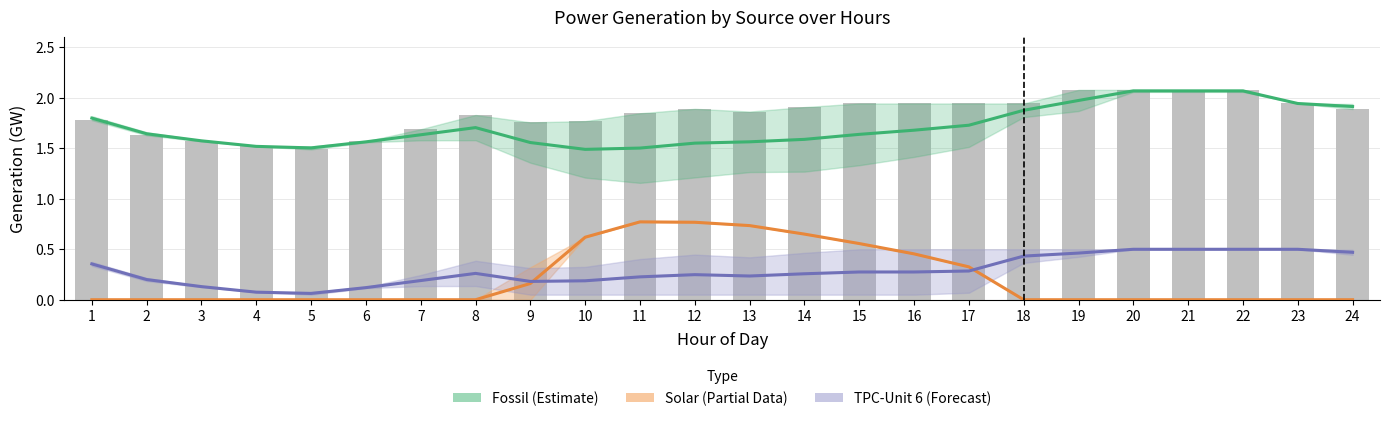

Reading left to right, what are all the values shown in this chart?

Fossil (Estimate): 1.8	1.6	1.6	1.5	1.5	1.6	1.6	1.7	1.6	1.5	1.5	1.6	1.6	1.6	1.6	1.7	1.7	1.9	2.0	2.1	2.1	2.1	1.9	1.9
Solar (Partial Data): 0.0	0.0	0.0	0.0	0.0	0.0	0.0	0.0	0.2	0.6	0.8	0.8	0.7	0.7	0.6	0.5	0.3	0.0	0.0	0.0	0.0	0.0	0.0	0.0
TPC-Unit 6 (Forecast): 0.4	0.2	0.1	0.1	0.1	0.1	0.2	0.3	0.2	0.2	0.2	0.2	0.2	0.3	0.3	0.3	0.3	0.4	0.5	0.5	0.5	0.5	0.5	0.5
Fossil Day1: 1.8	1.6	1.6	1.5	1.5	1.6	1.7	1.8	1.8	1.8	1.8	1.9	1.9	1.9	1.9	1.9	1.9	1.9	2.1	2.1	2.1	2.1	1.9	1.9